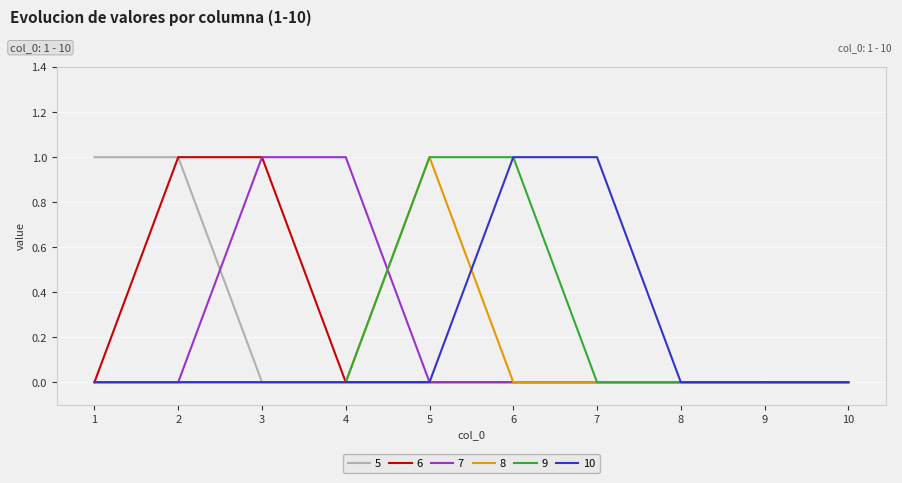

The 5 series shows 0 at 6. True or false?

True